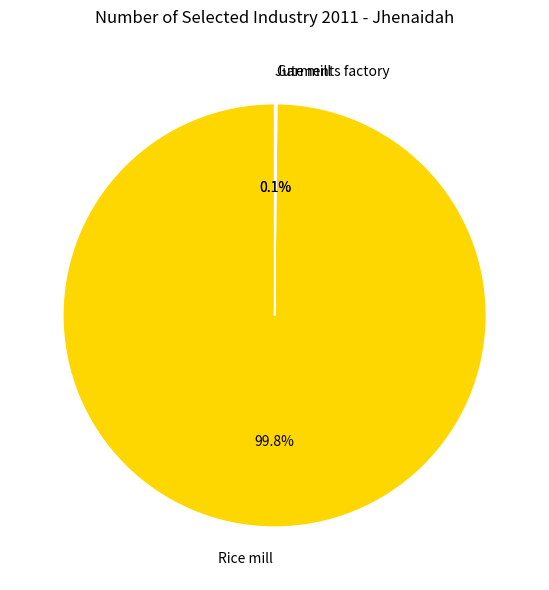

What is the largest slice in the pie chart?

Rice mill